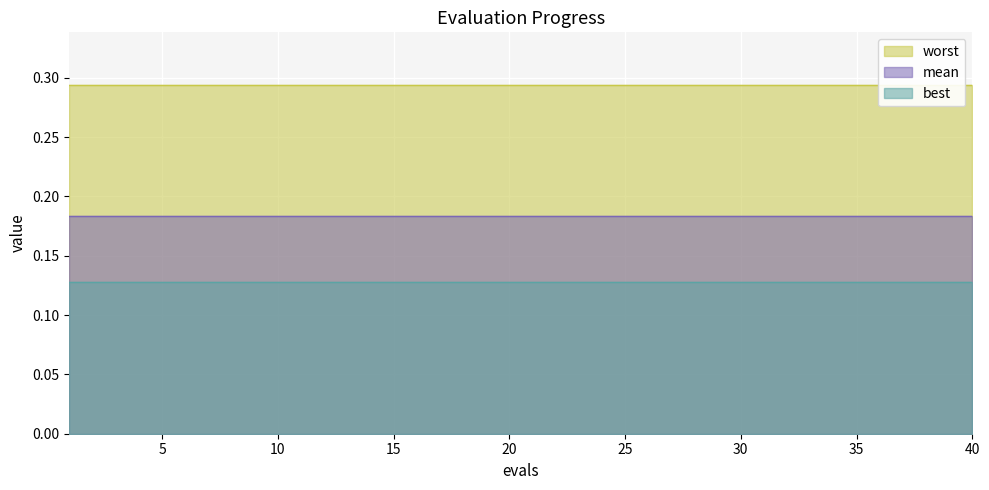

Between 1 and 9, which series saw the biggest shift?

mean